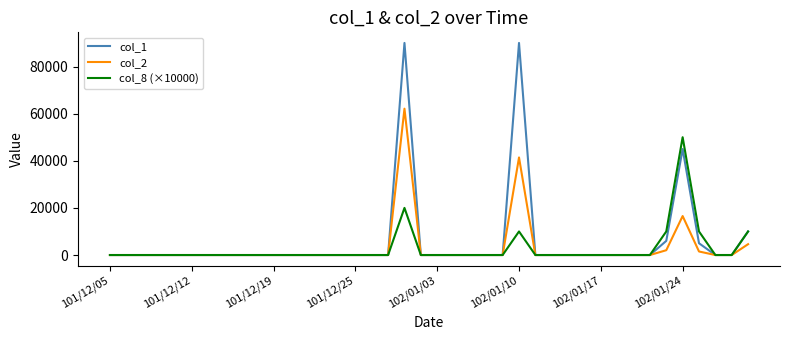

Rank the series by their maximum value, from lowest to highest.

col_8 (×10000), col_2, col_1